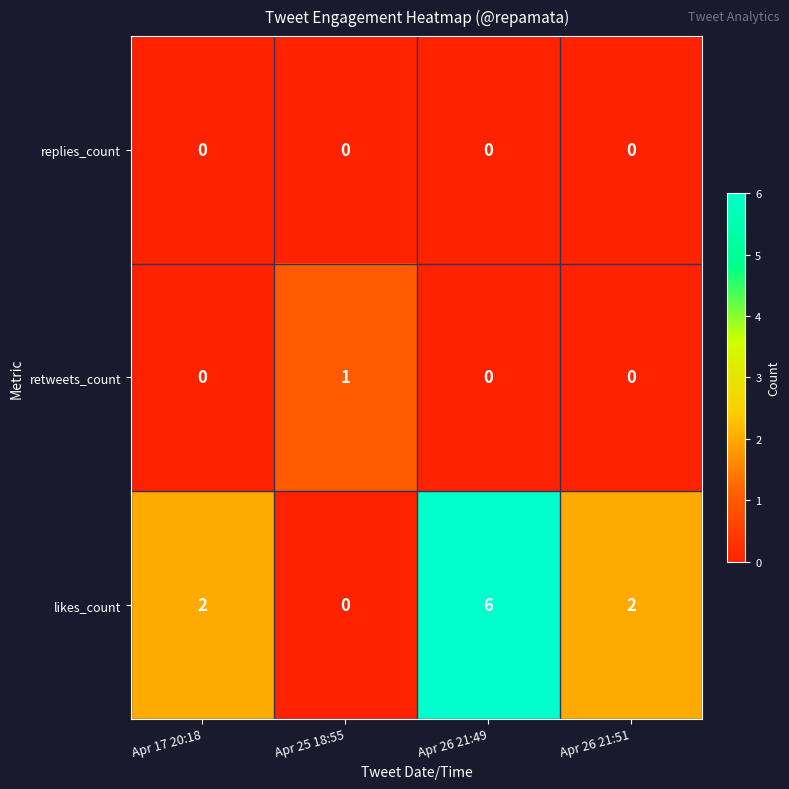

Count the number of categories in the chart.

4